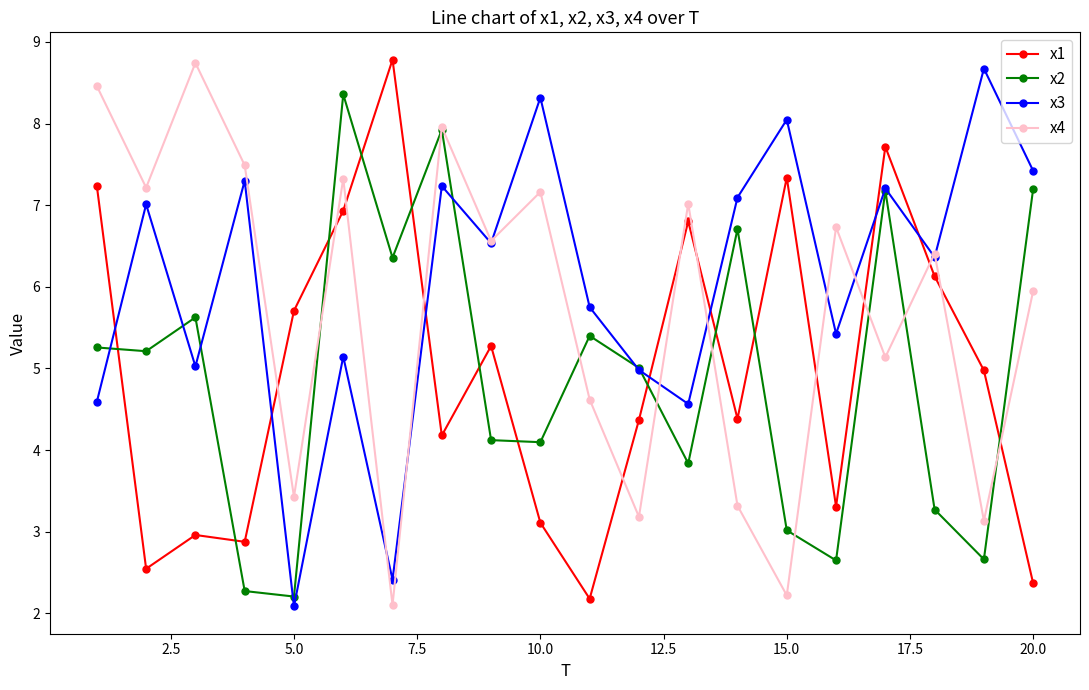

How many interior local valleys does the x1 series have?

6